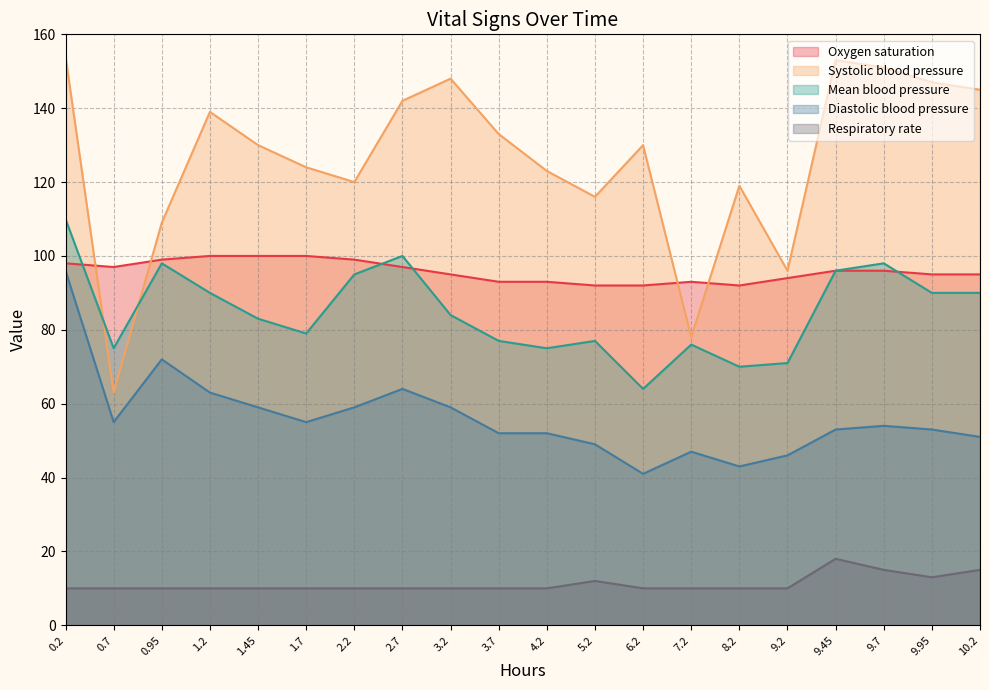

How many values in the Diastolic blood pressure series exceed 54?

9